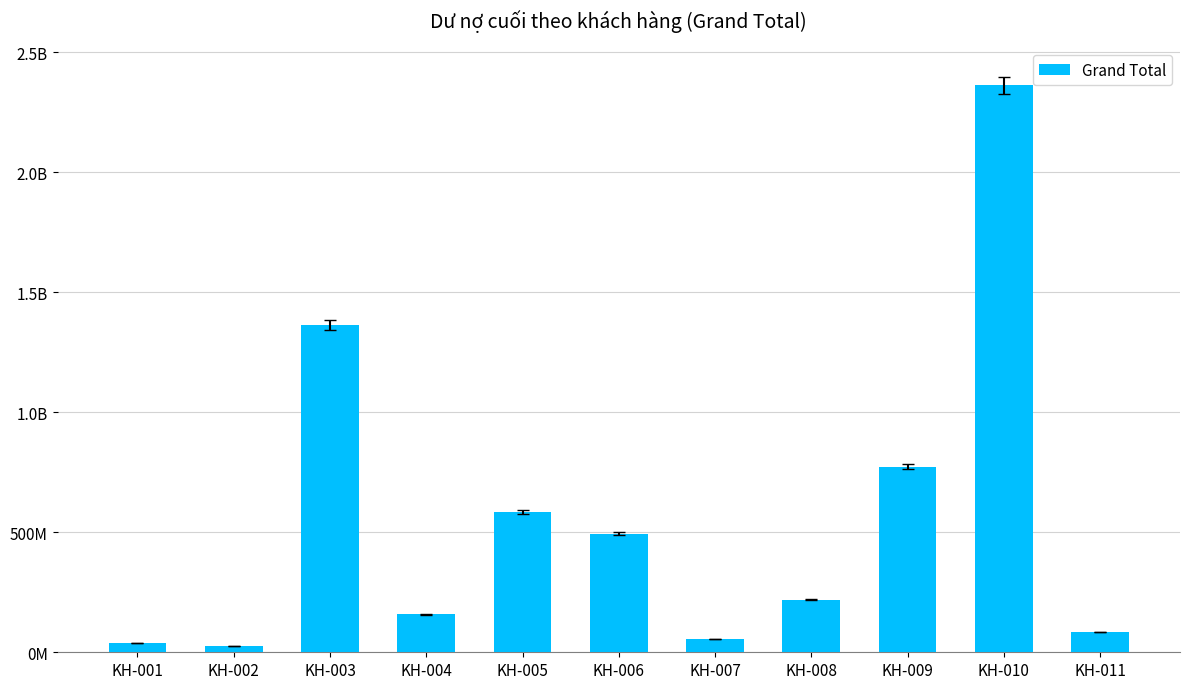

What is the difference between the maximum and minimum values?

2337550290